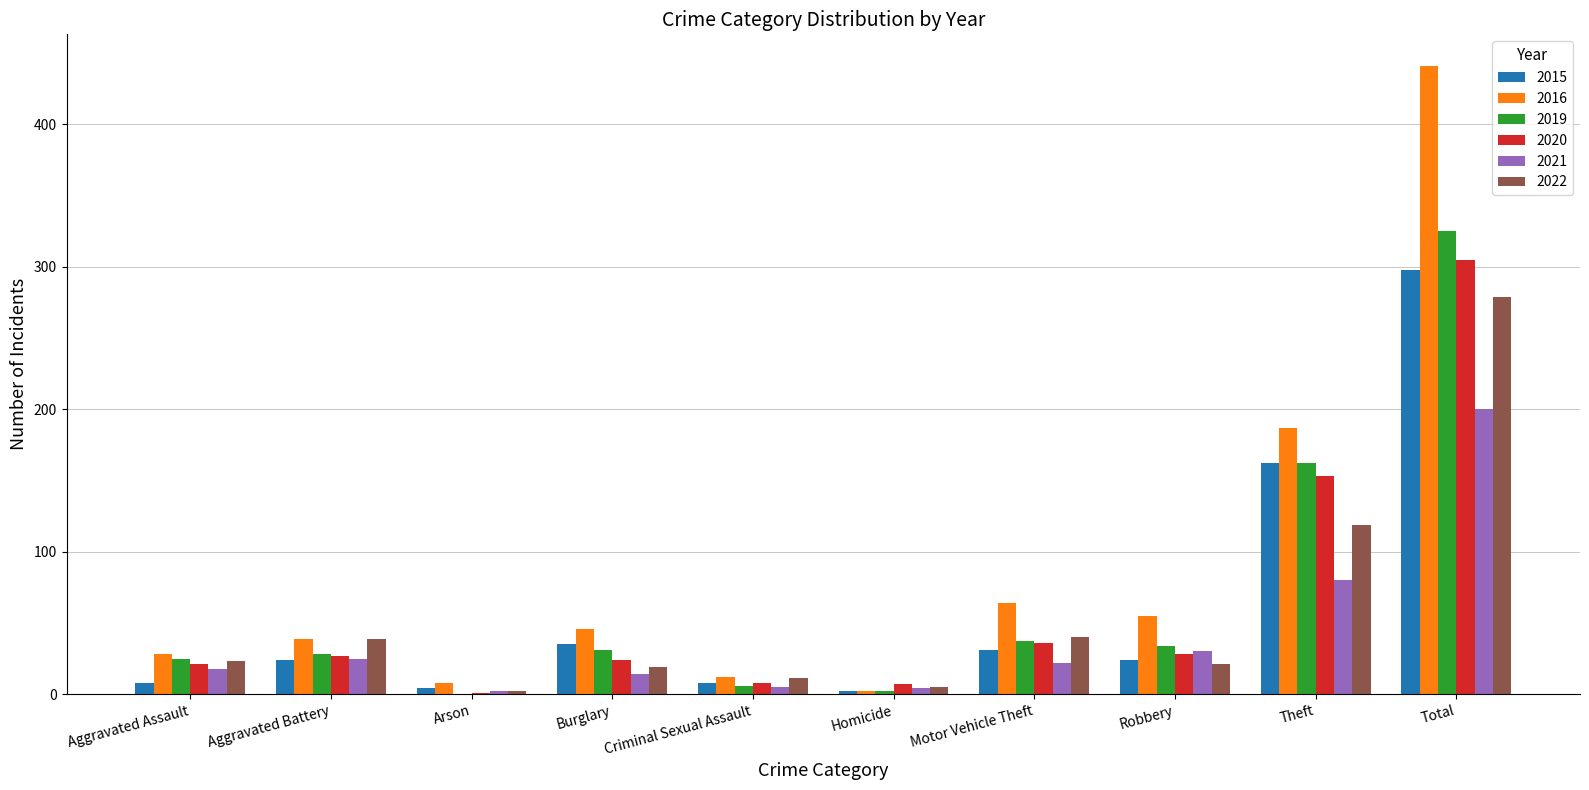

What is the maximum value shown in the chart?

441